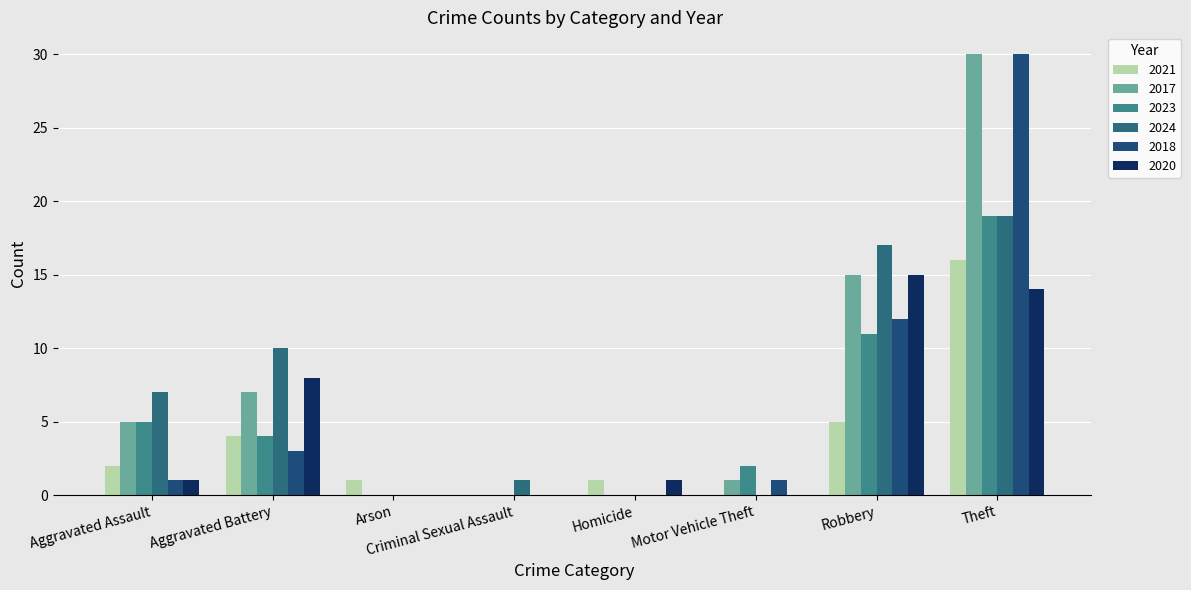

Which series changed the most between Homicide and Motor Vehicle Theft?

2023